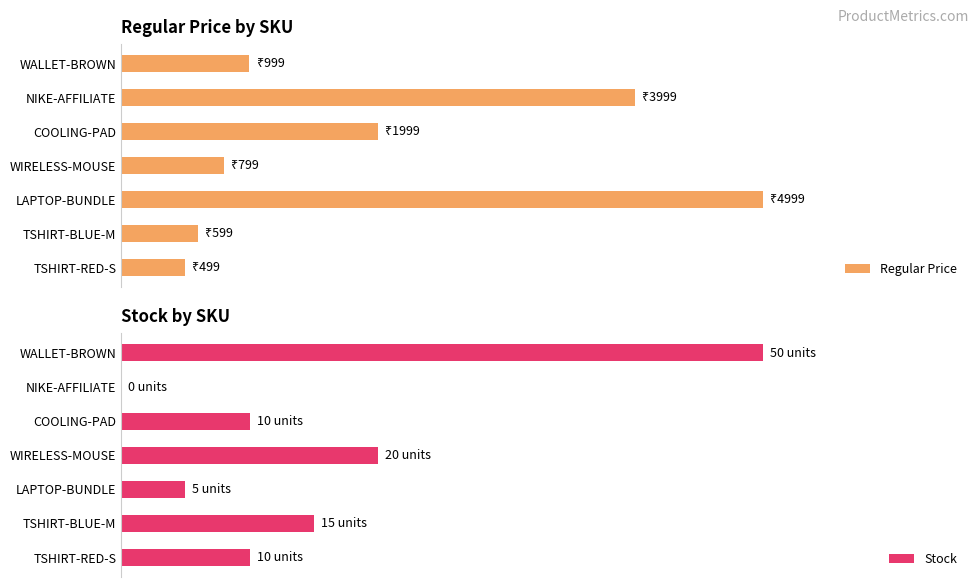

How many data points in Stock are less than 18?

2